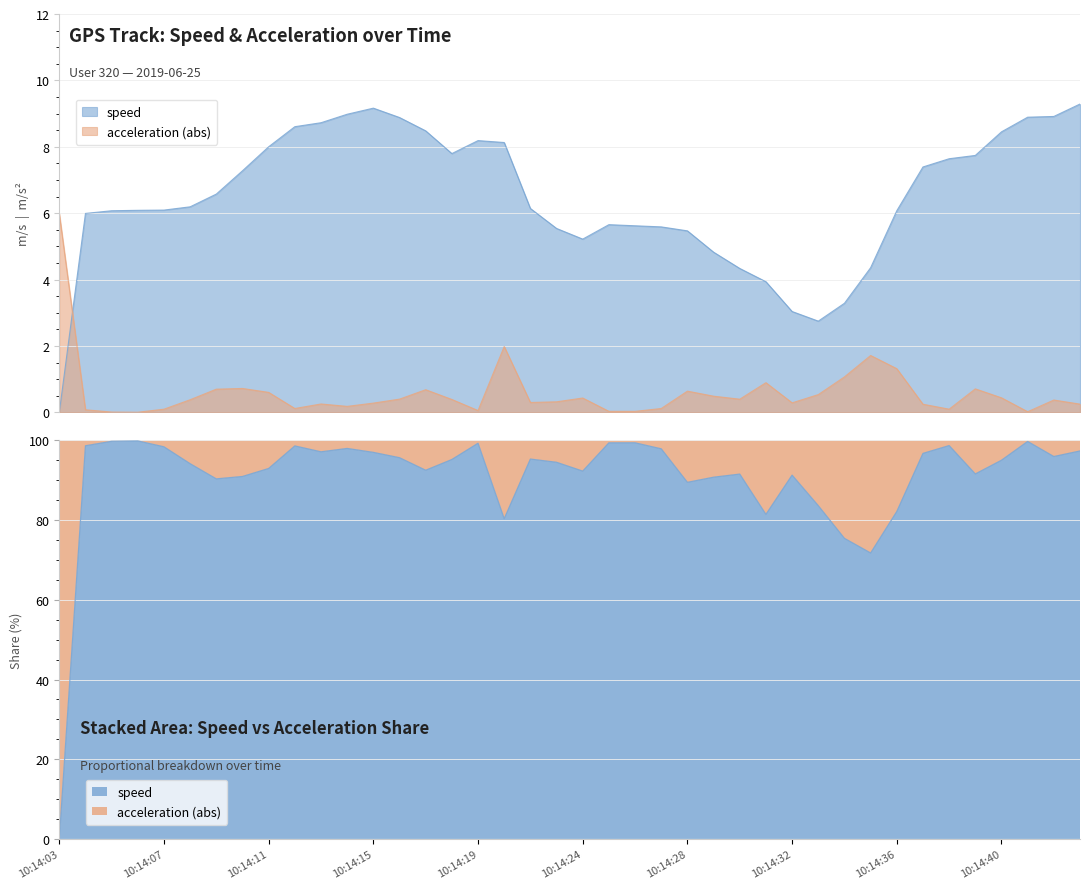

Rank the categories by value from lowest to highest.

10:14:03, 10:14:33, 10:14:32, 10:14:34, 10:14:31, 10:14:30, 10:14:35, 10:14:29, 10:14:24, 10:14:28, 10:14:23, 10:14:27, 10:14:26, 10:14:25, 10:14:04, 10:14:05, 10:14:36, 10:14:06, 10:14:07, 10:14:21, 10:14:08, 10:14:09, 10:14:10, 10:14:37, 10:14:38, 10:14:39, 10:14:18, 10:14:11, 10:14:20, 10:14:19, 10:14:40, 10:14:17, 10:14:12, 10:14:13, 10:14:16, 10:14:41, 10:14:42, 10:14:14, 10:14:15, 10:14:43